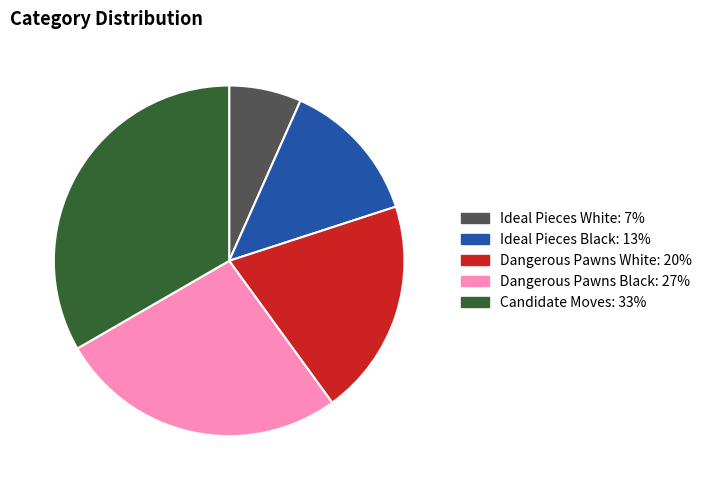

Rank the categories by value from lowest to highest.

Ideal Pieces White, Ideal Pieces Black, Dangerous Pawns White, Dangerous Pawns Black, Candidate Moves